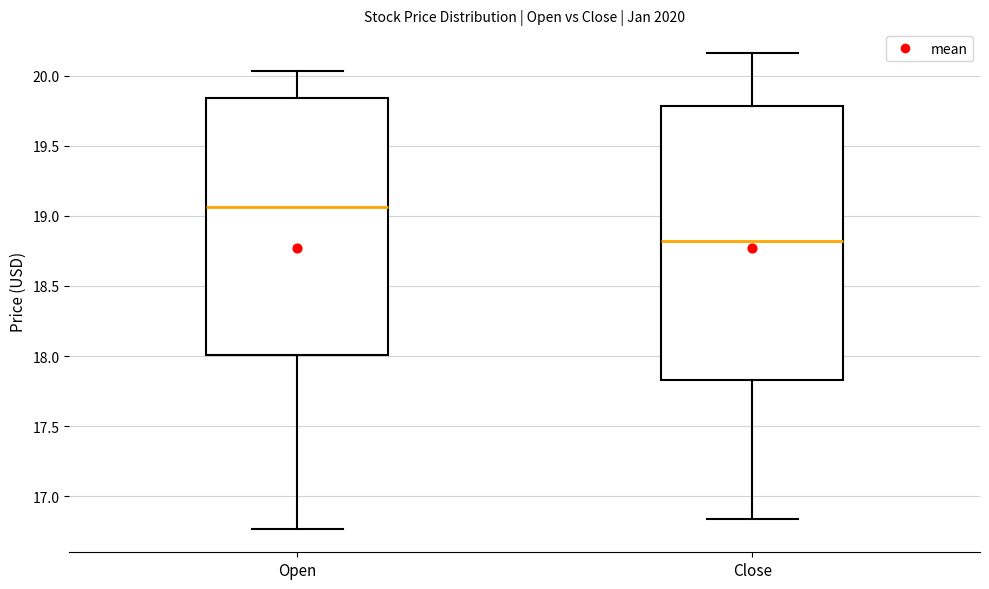

Reading left to right, transcribe this box plot: for each box, give where its median line is, the range the box spans, and where its two whiskers end, as read against the y-axis. The values are not printed on the chart, so give them approximately, as read against the axis.

Open: median 19.05, box 18.00 to 19.85, whiskers 16.75 to 20.05
Close: median 18.80, box 17.85 to 19.80, whiskers 16.85 to 20.15